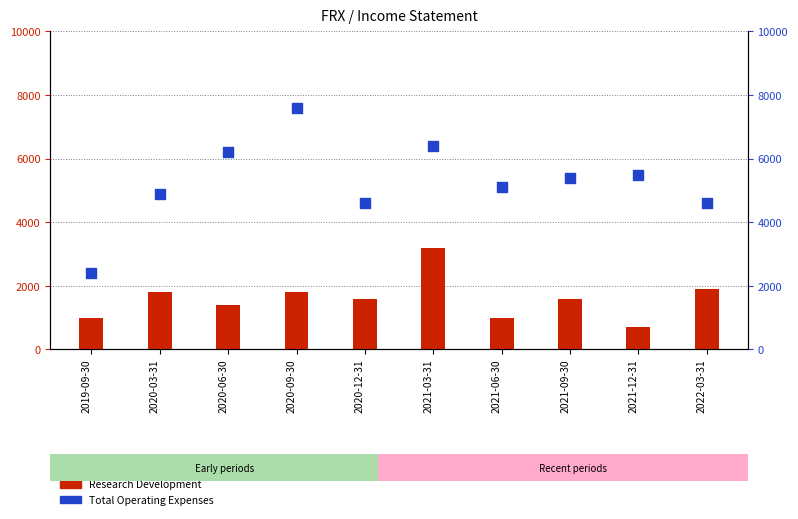

Which series has the largest total across all categories?

Total Operating Expenses